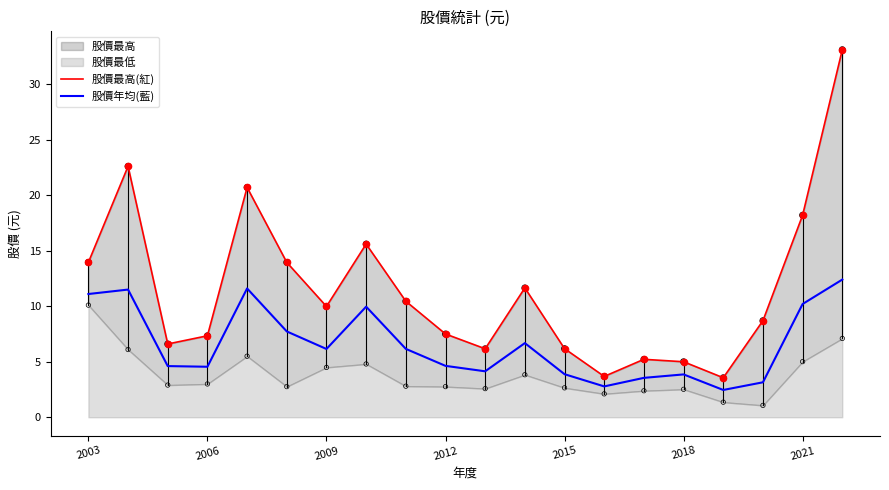

True or false: 股價年均(藍) has a value of 1.6 at 2006.

False